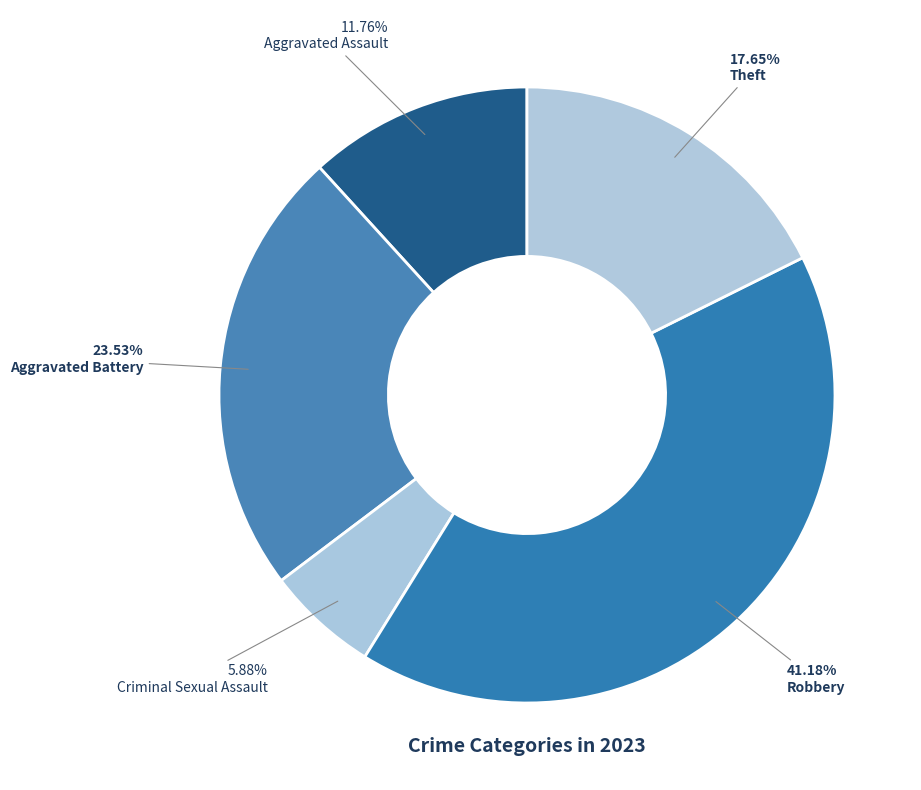

Is there a majority slice in this chart?

No